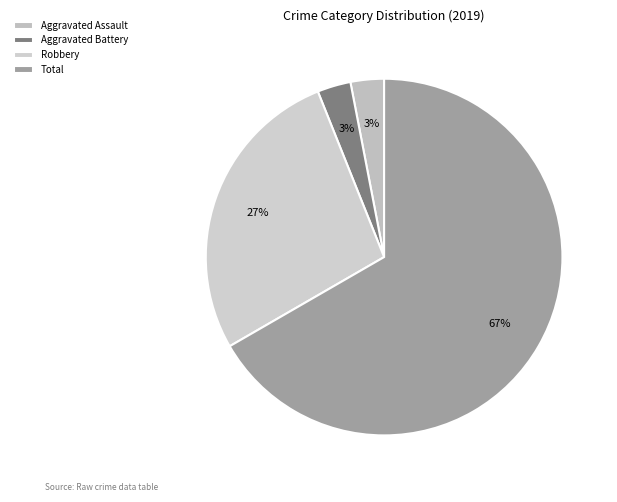

Which slice is the largest?

Total